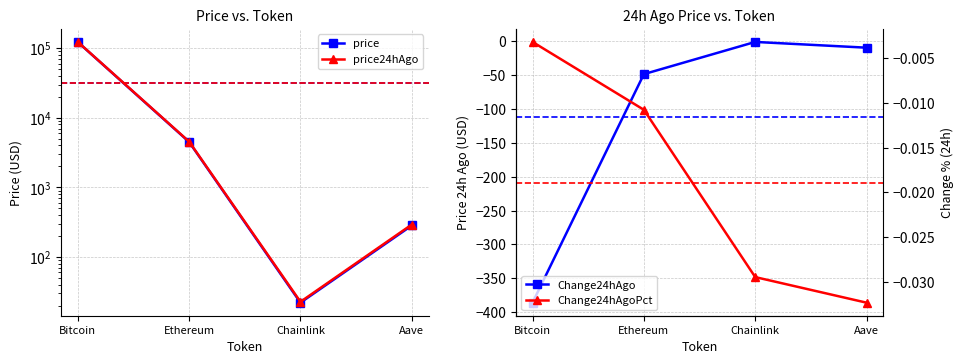

What is the difference between the maximum and minimum values in the Change24hAgo series?

385.4